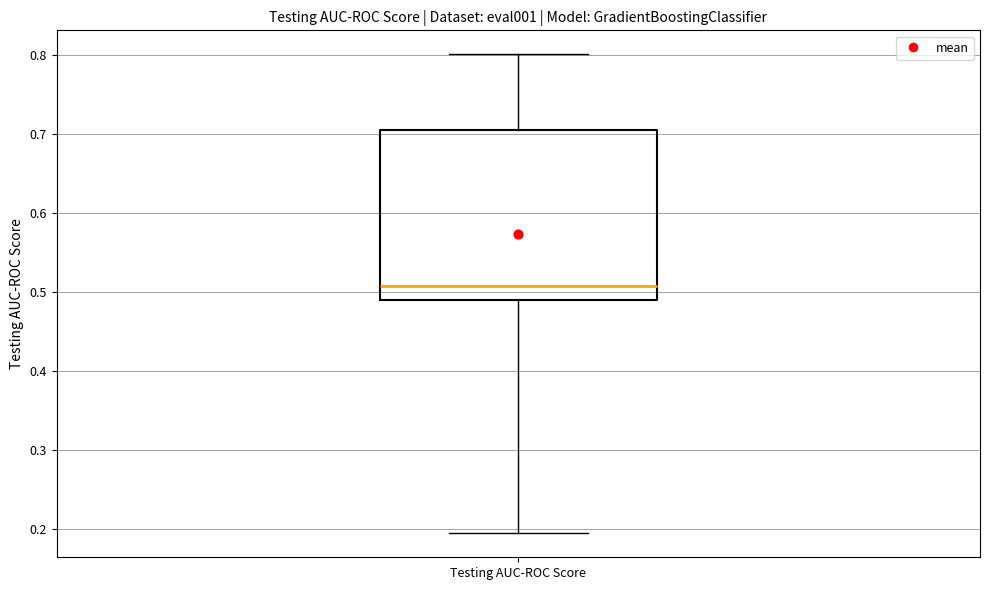

Transcribe this box plot: give where the median line is, the range the box spans, and where the two whiskers end, as read against the y-axis. The values are not printed on the chart, so give them approximately, as read against the axis.

median 0.51, box 0.49 to 0.71, whiskers 0.19 to 0.80